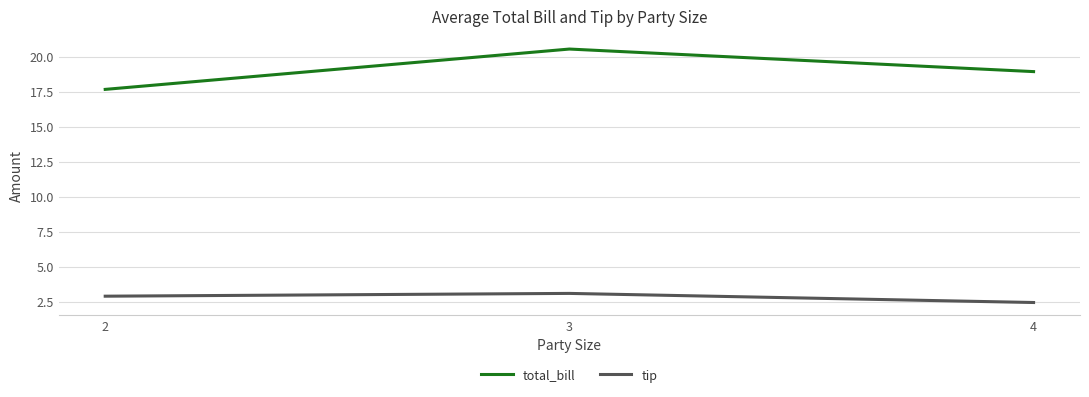

The total_bill series shows 9.1 at 3. True or false?

False